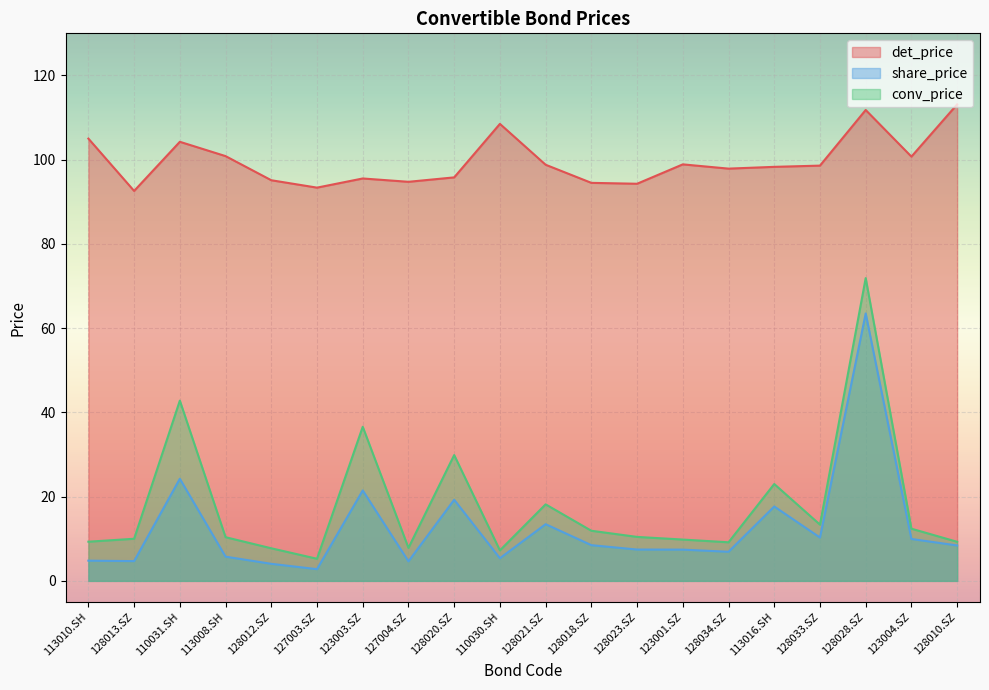

What is the value of the conv_price point at the 6th from the left?

5.2